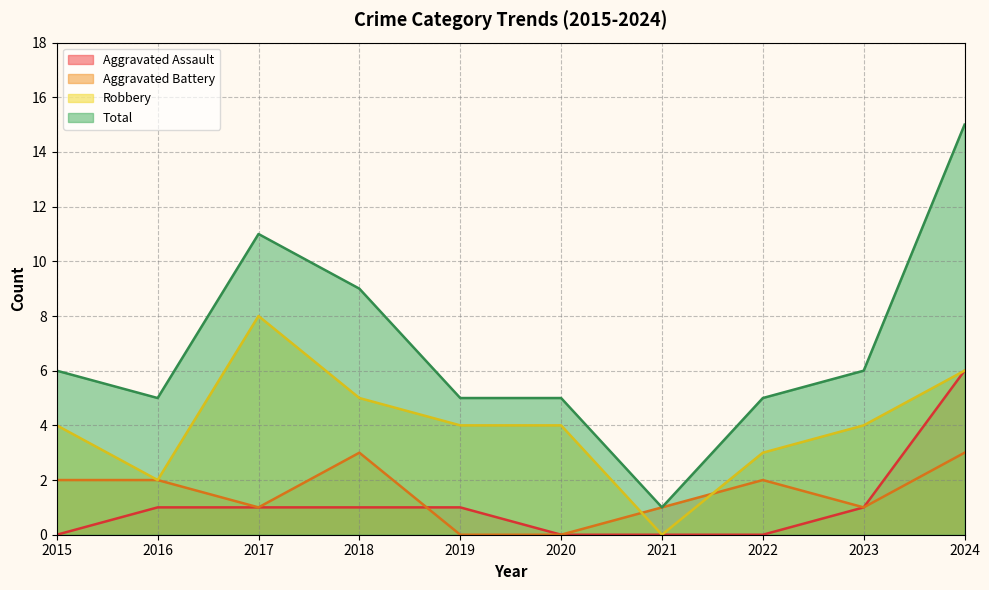

What is the total value across all series at 2015?

12